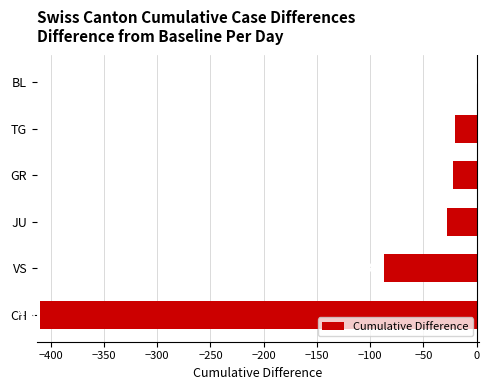

Where is the data nearest to the value -205?

VS